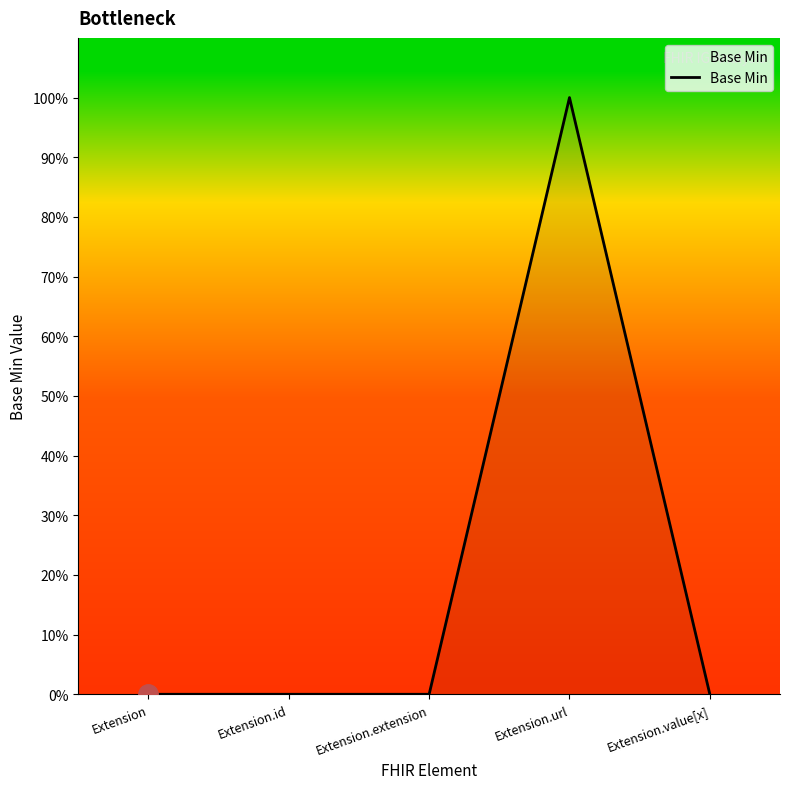

True or false: the data shows 0 at Extension.value[x].

True